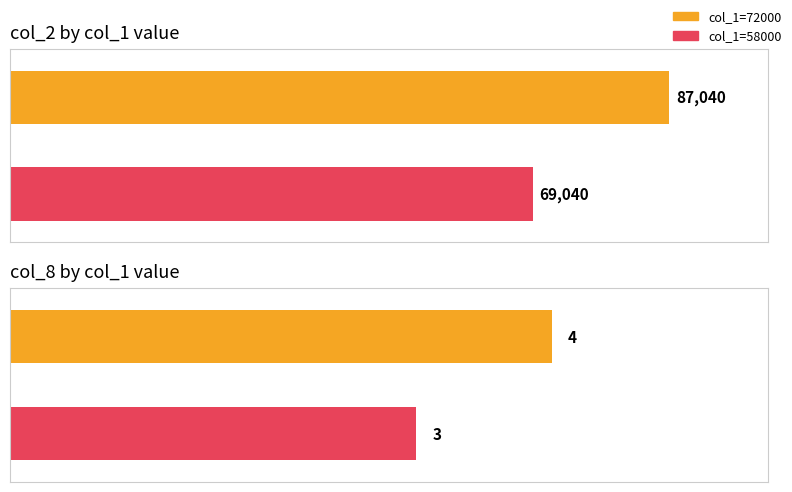

At which category is the sum across all series the highest?

72000